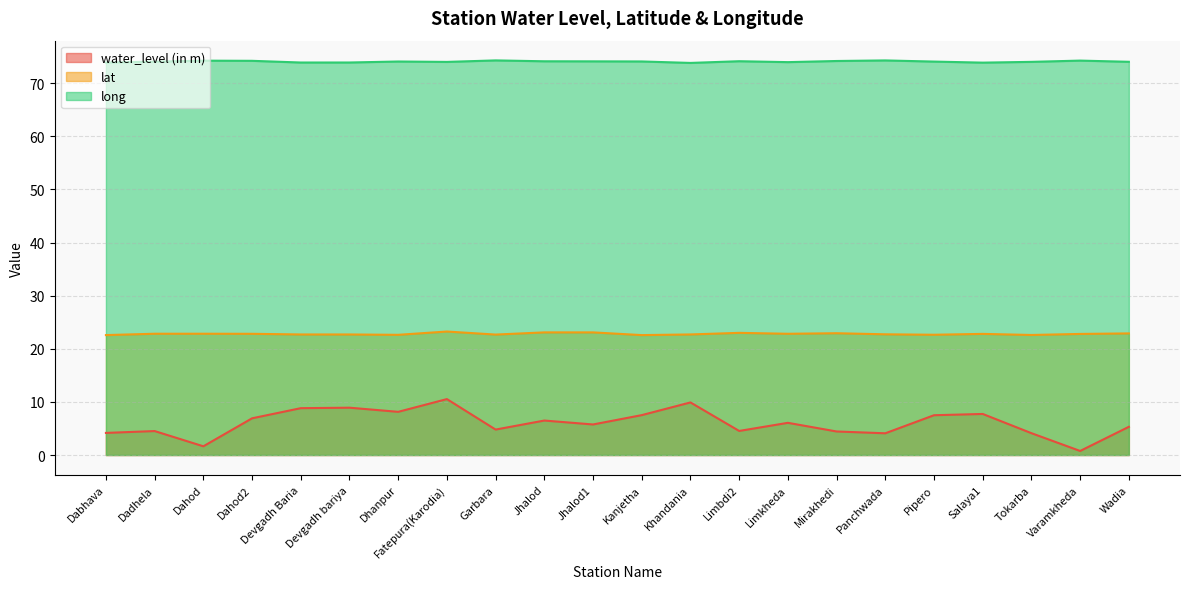

What is the label of the 20th point from the left?

Tokarba